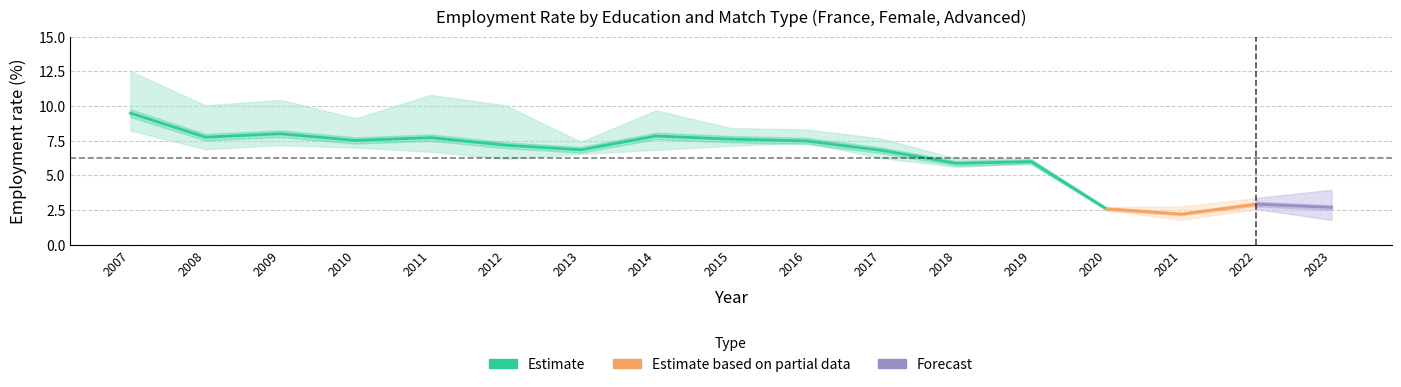

The Advanced_Female_Total series shows 7.5 at 2016. True or false?

True